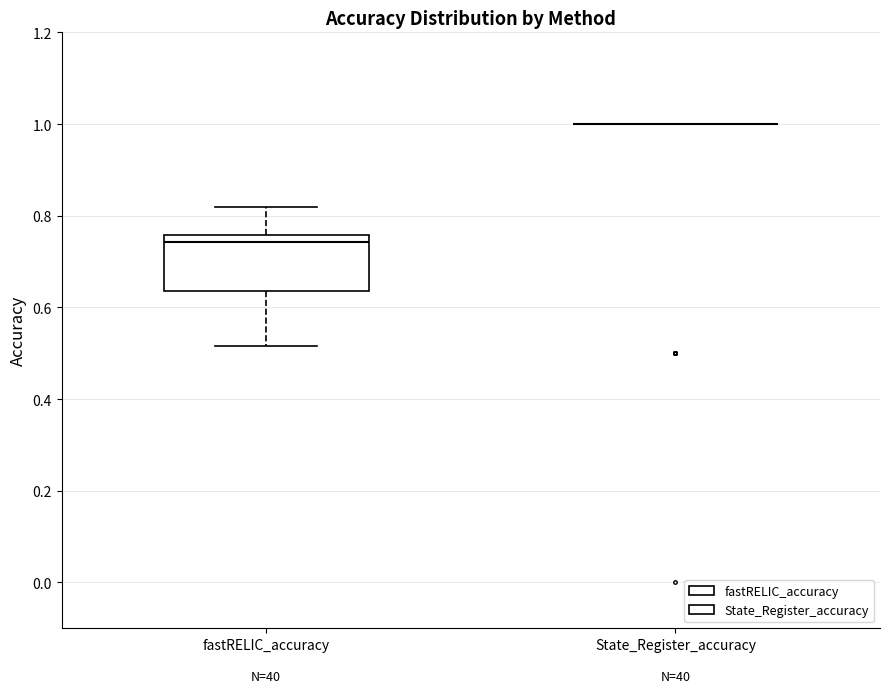

Where does the upper whisker of the box for fastRELIC_accuracy end on the y-axis? The values are not printed on the chart, so give them approximately, as read against the axis.

0.82